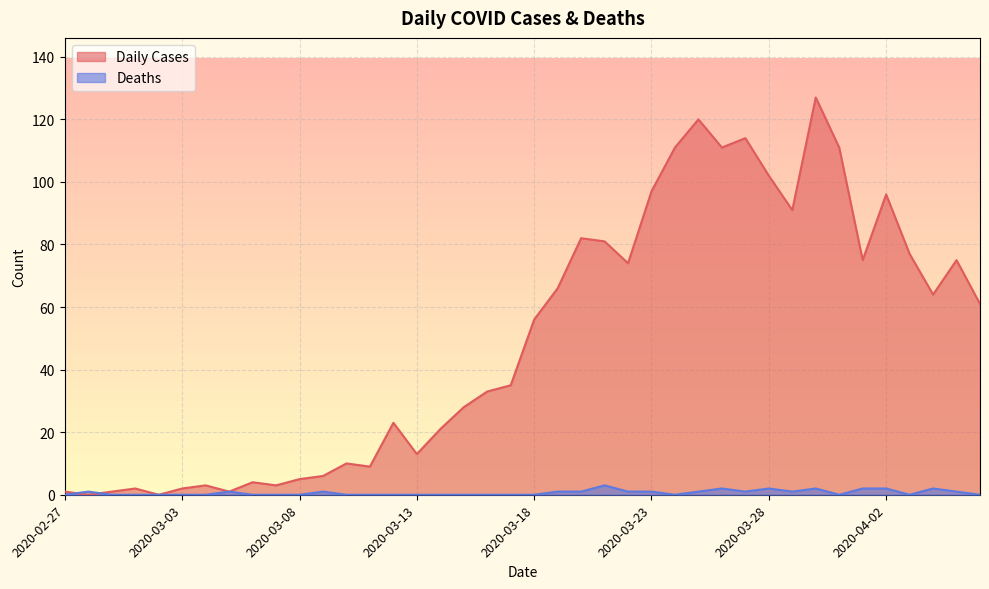

List the series in order of their peak value, lowest first.

Deaths, Daily Cases